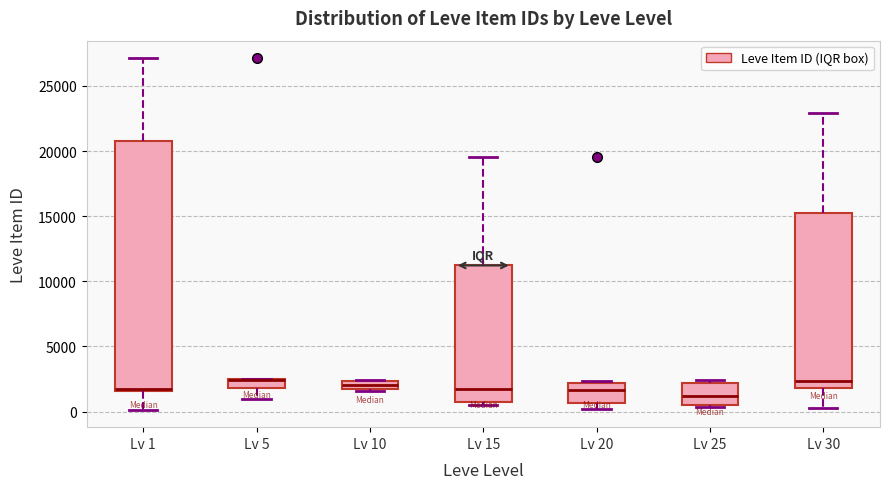

Which box is the tallest, from its lower edge to its upper edge?

Lv 1